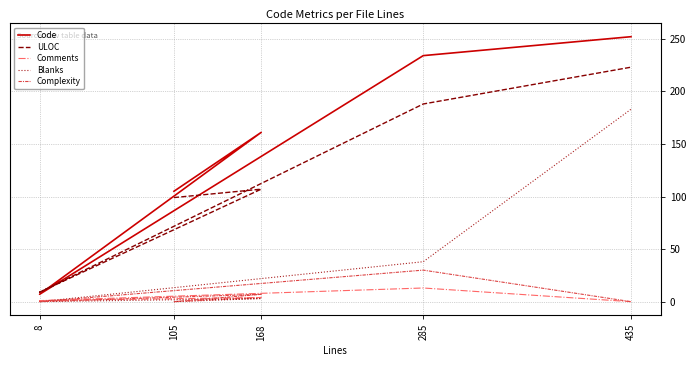

At which label is ULOC closest to 116?

168